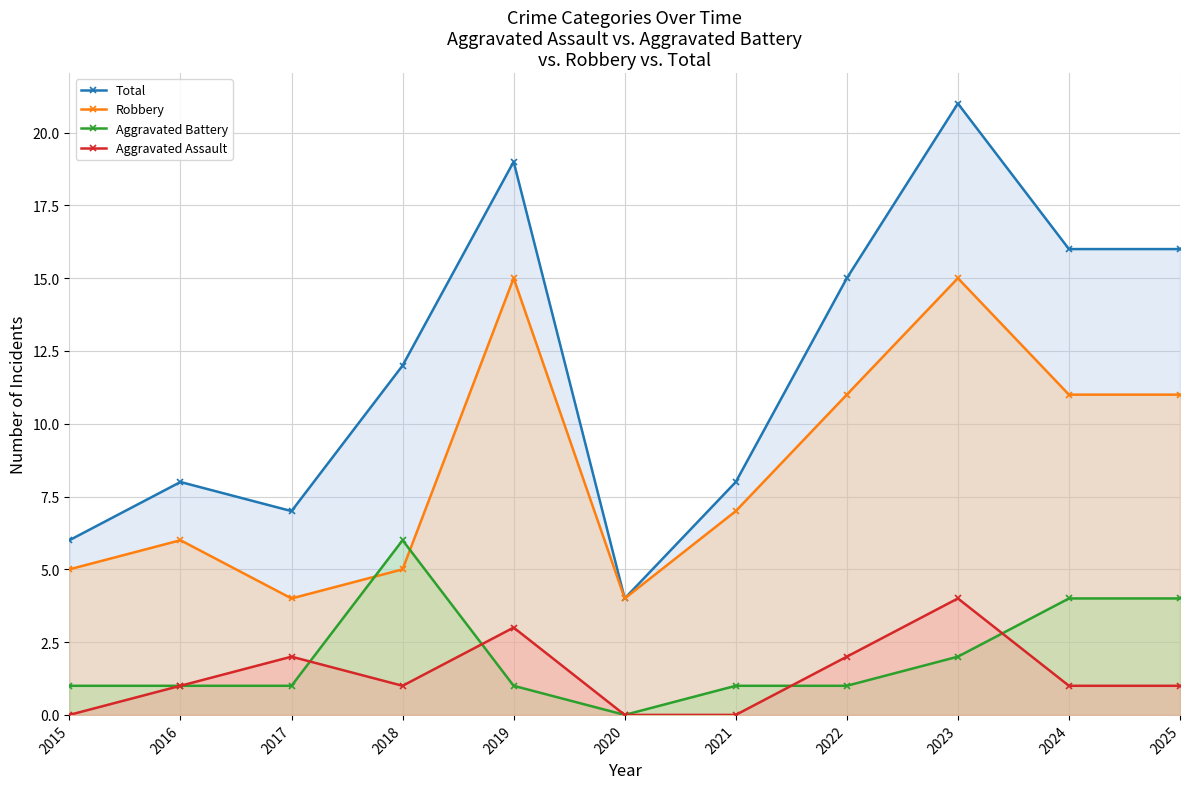

How many lines are shown in the chart?

4